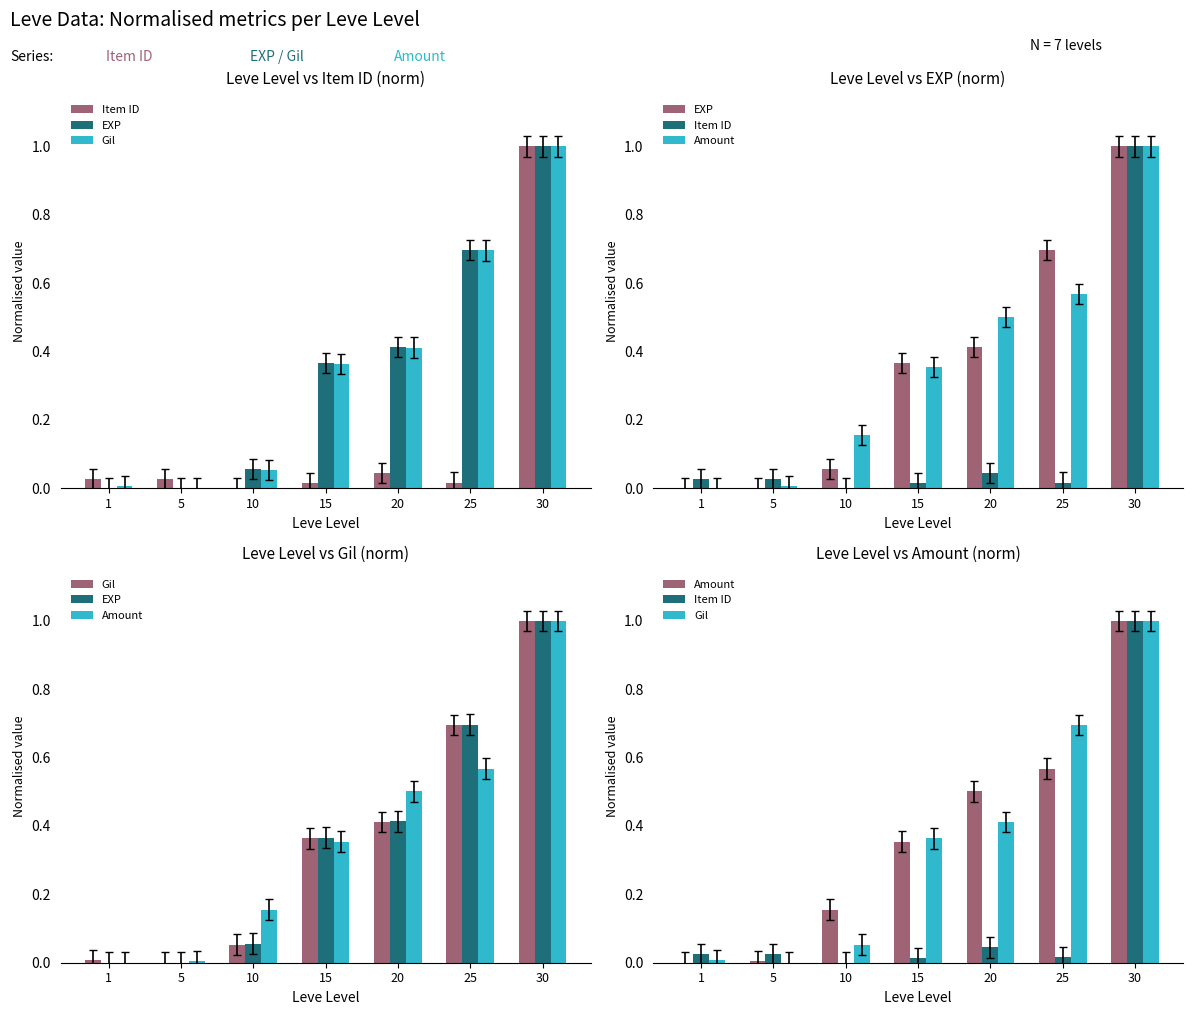

What is the difference between the maximum and minimum values in the EXP series?

1.0